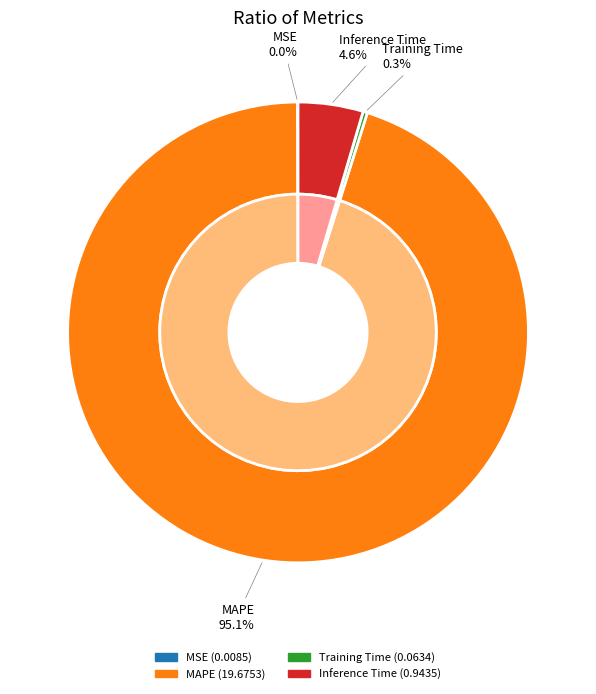

The Inference Time slice represents 17% of the pie. True or false?

False